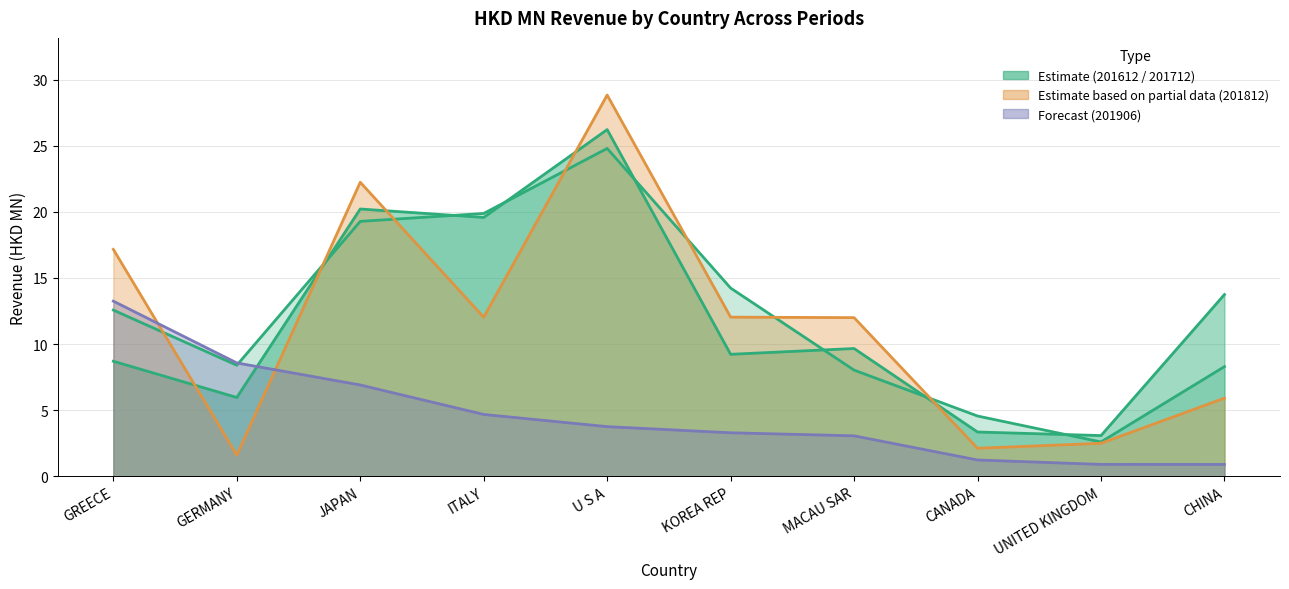

Is it true that 201612 equals 8.0 at MACAU SAR?

True